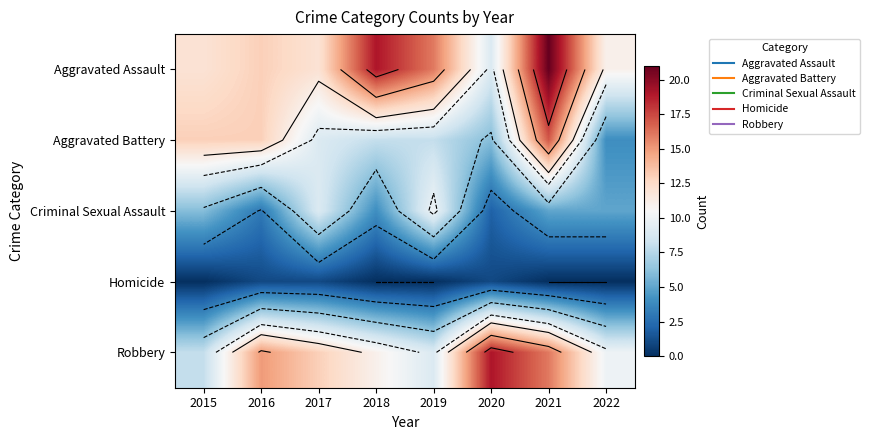

What is the difference between the highest and lowest values at 2022?

11